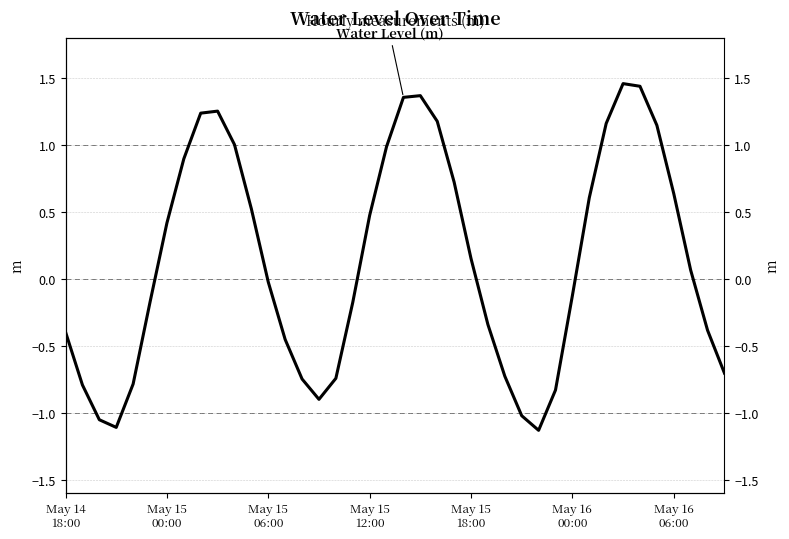

What is the difference between the values at 34 and 31?

0.8